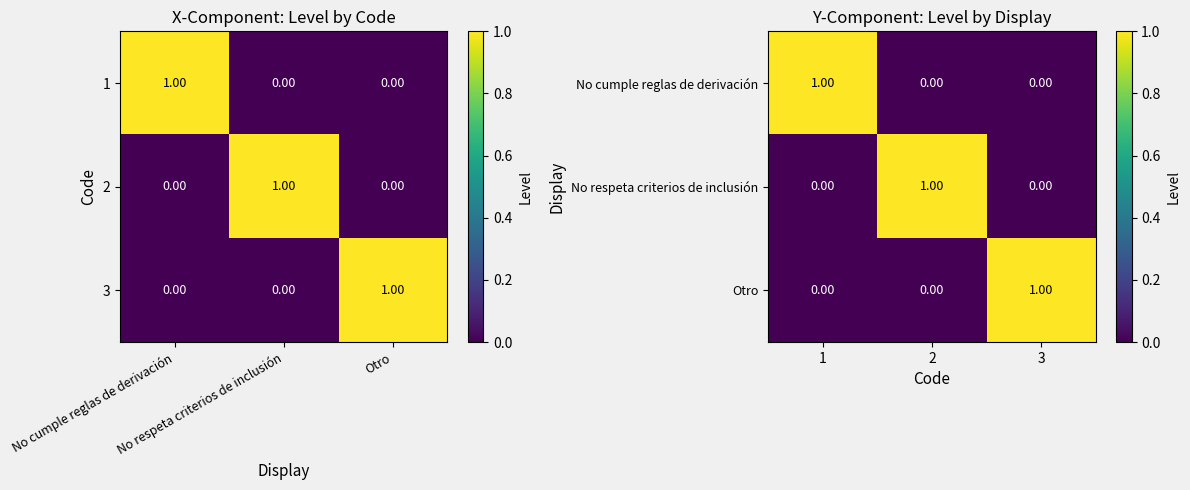

How many positive values does the No respeta criterios de inclusión series have?

1